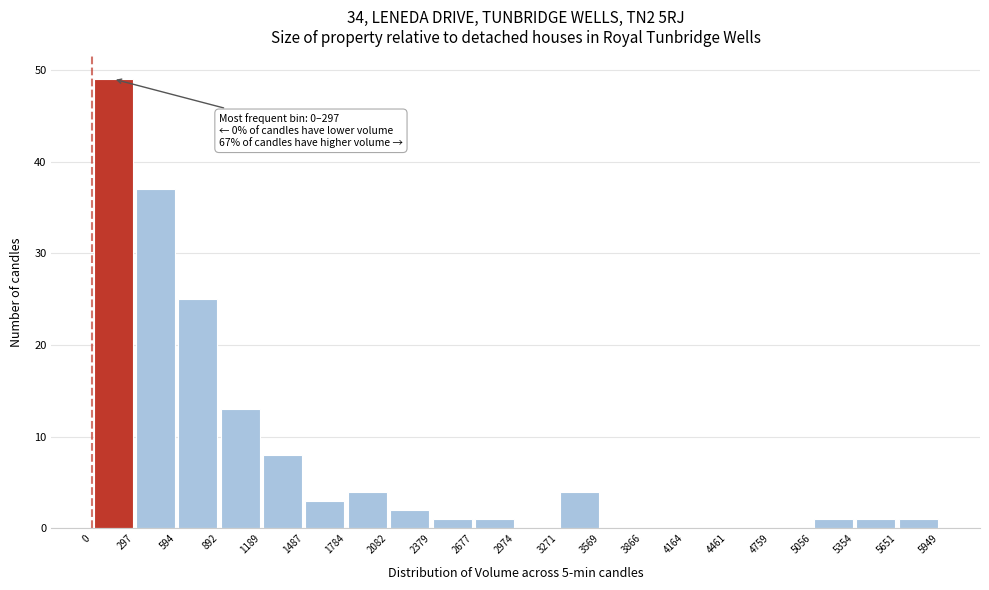

Over which range of the x-axis is the bar tallest?

0 to 297